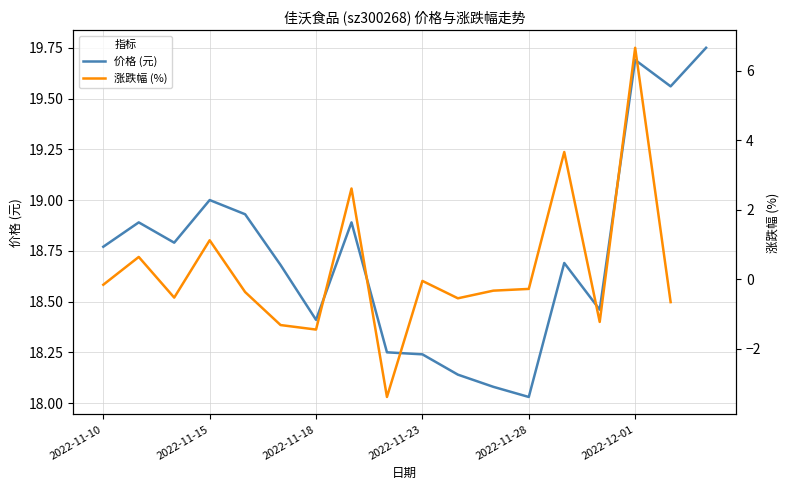

What is the total value across all series at 8?

14.9